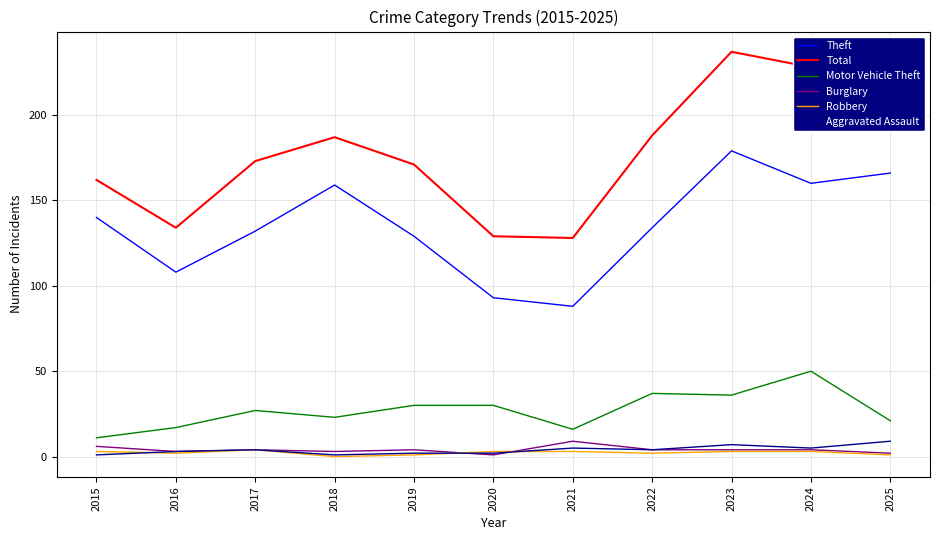

How many Aggravated Assault values are between 2 and 5?

7